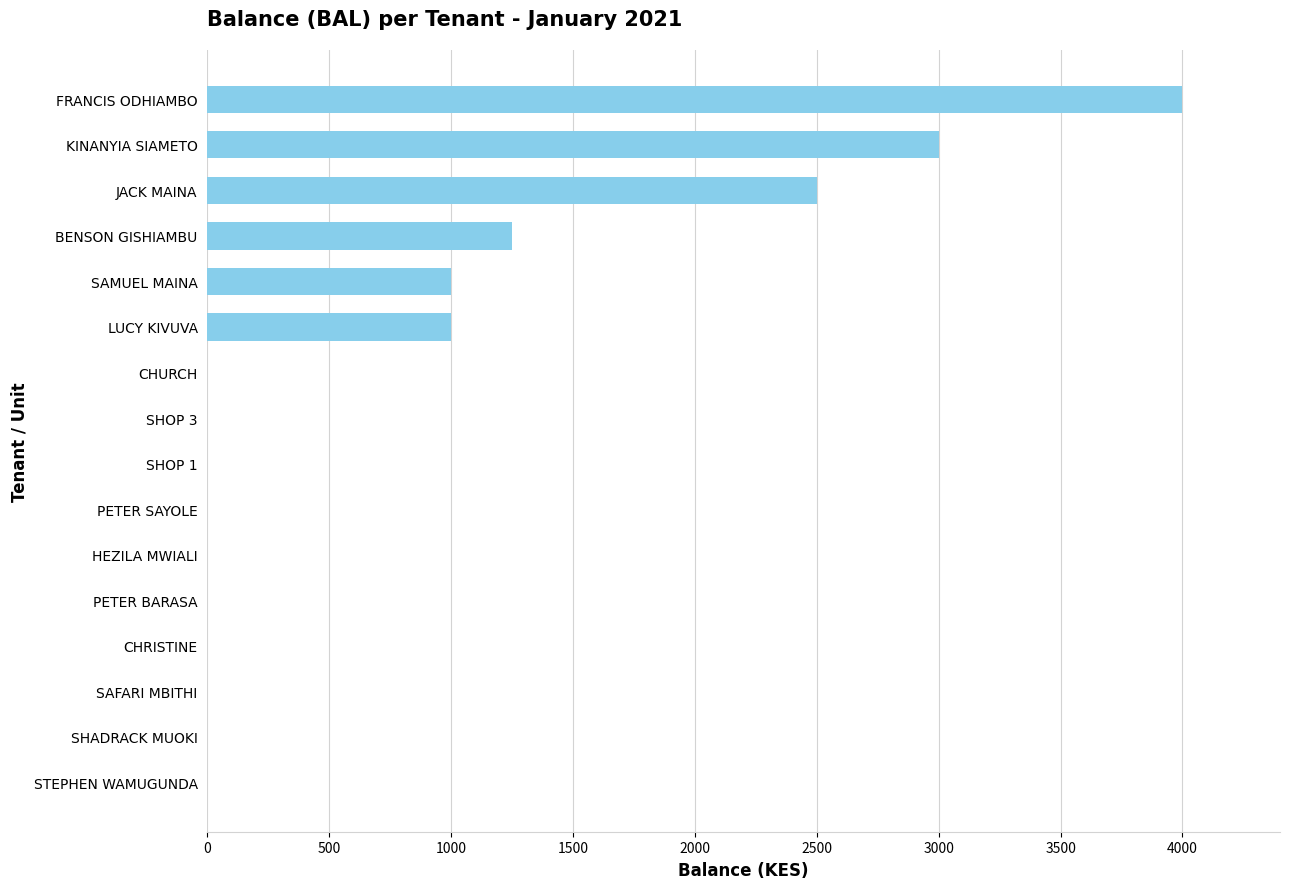

What is the change in value from PETER SAYOLE to LUCY KIVUVA?

+1000